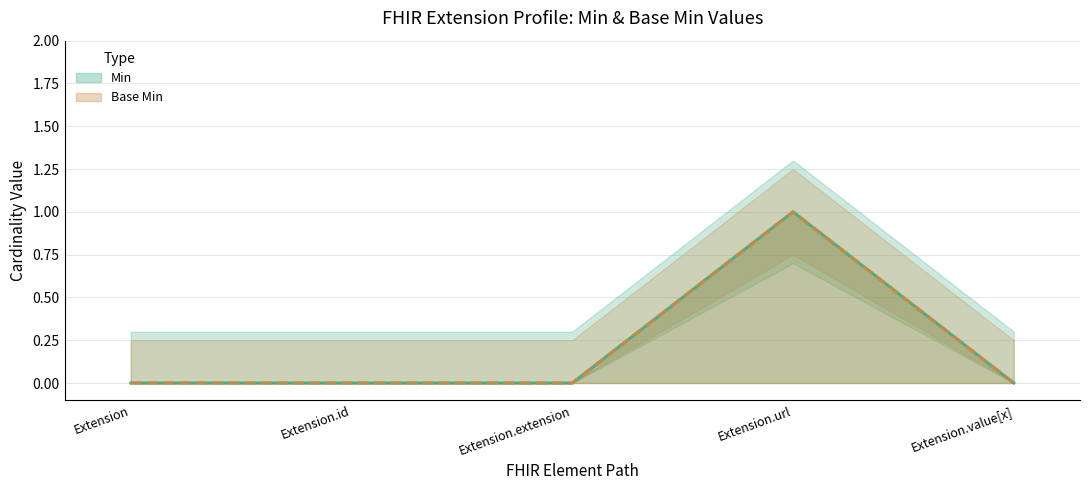

At how many categories does at least one series exceed 0?

1